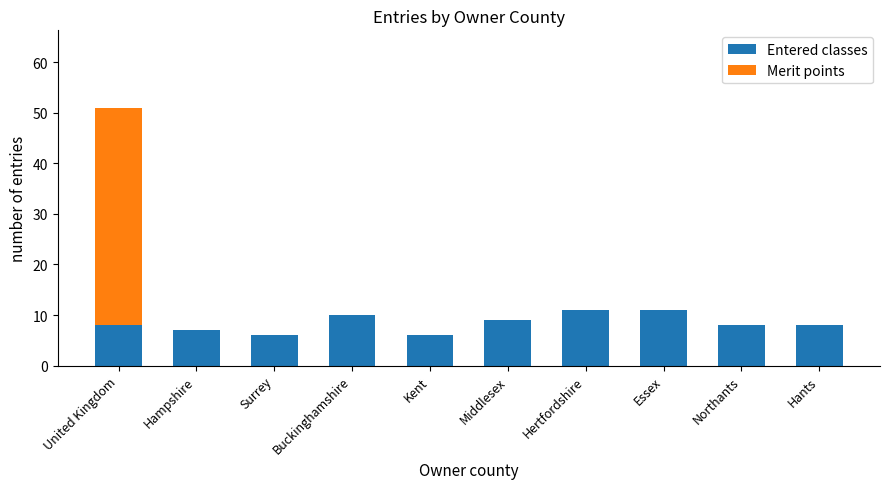

What is the maximum value for Entered classes?

11